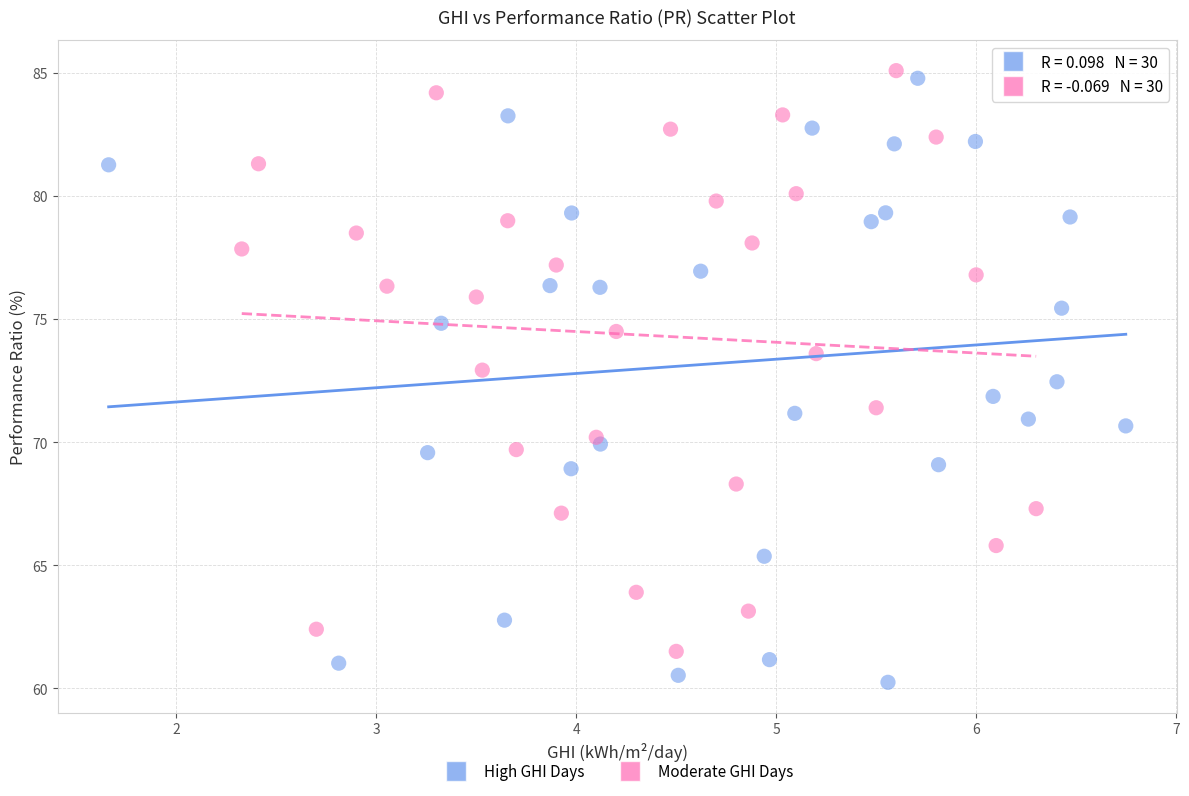

Which series contains the lowest Y value?

High GHI Days